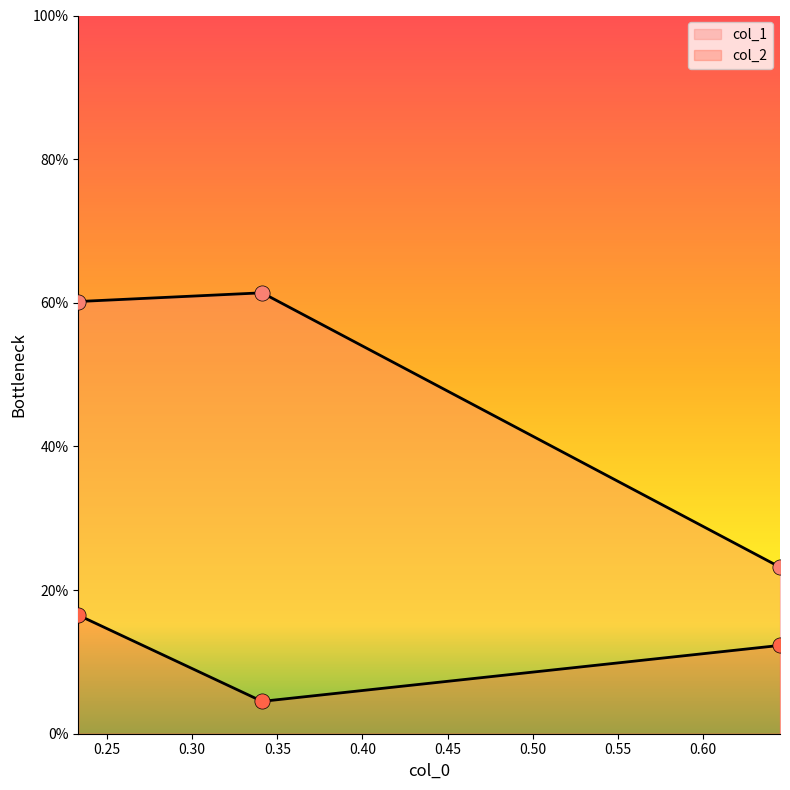

Which series reaches the maximum Y coordinate?

col_1